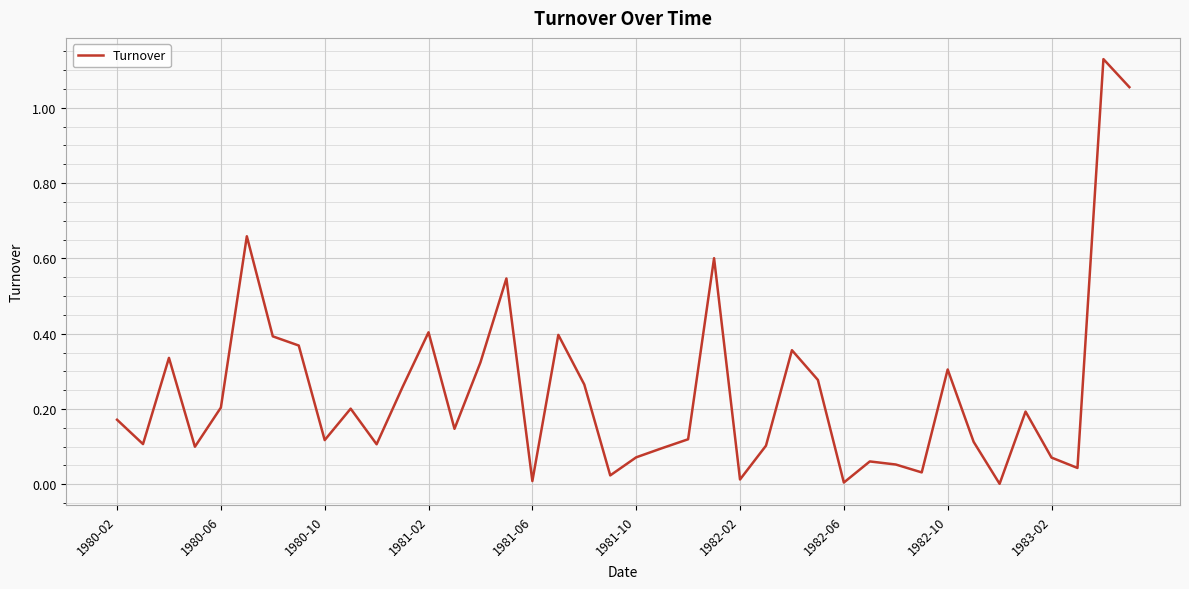

Reading right to left, list all the values displayed in this chart.

1.1	1.1	0.0	0.1	0.2	0.0	0.1	0.3	0.0	0.1	0.1	0.0	0.3	0.4	0.1	0.0	0.6	0.1	0.1	0.1	0.0	0.3	0.4	0.0	0.5	0.3	0.1	0.4	0.3	0.1	0.2	0.1	0.4	0.4	0.7	0.2	0.1	0.3	0.1	0.2